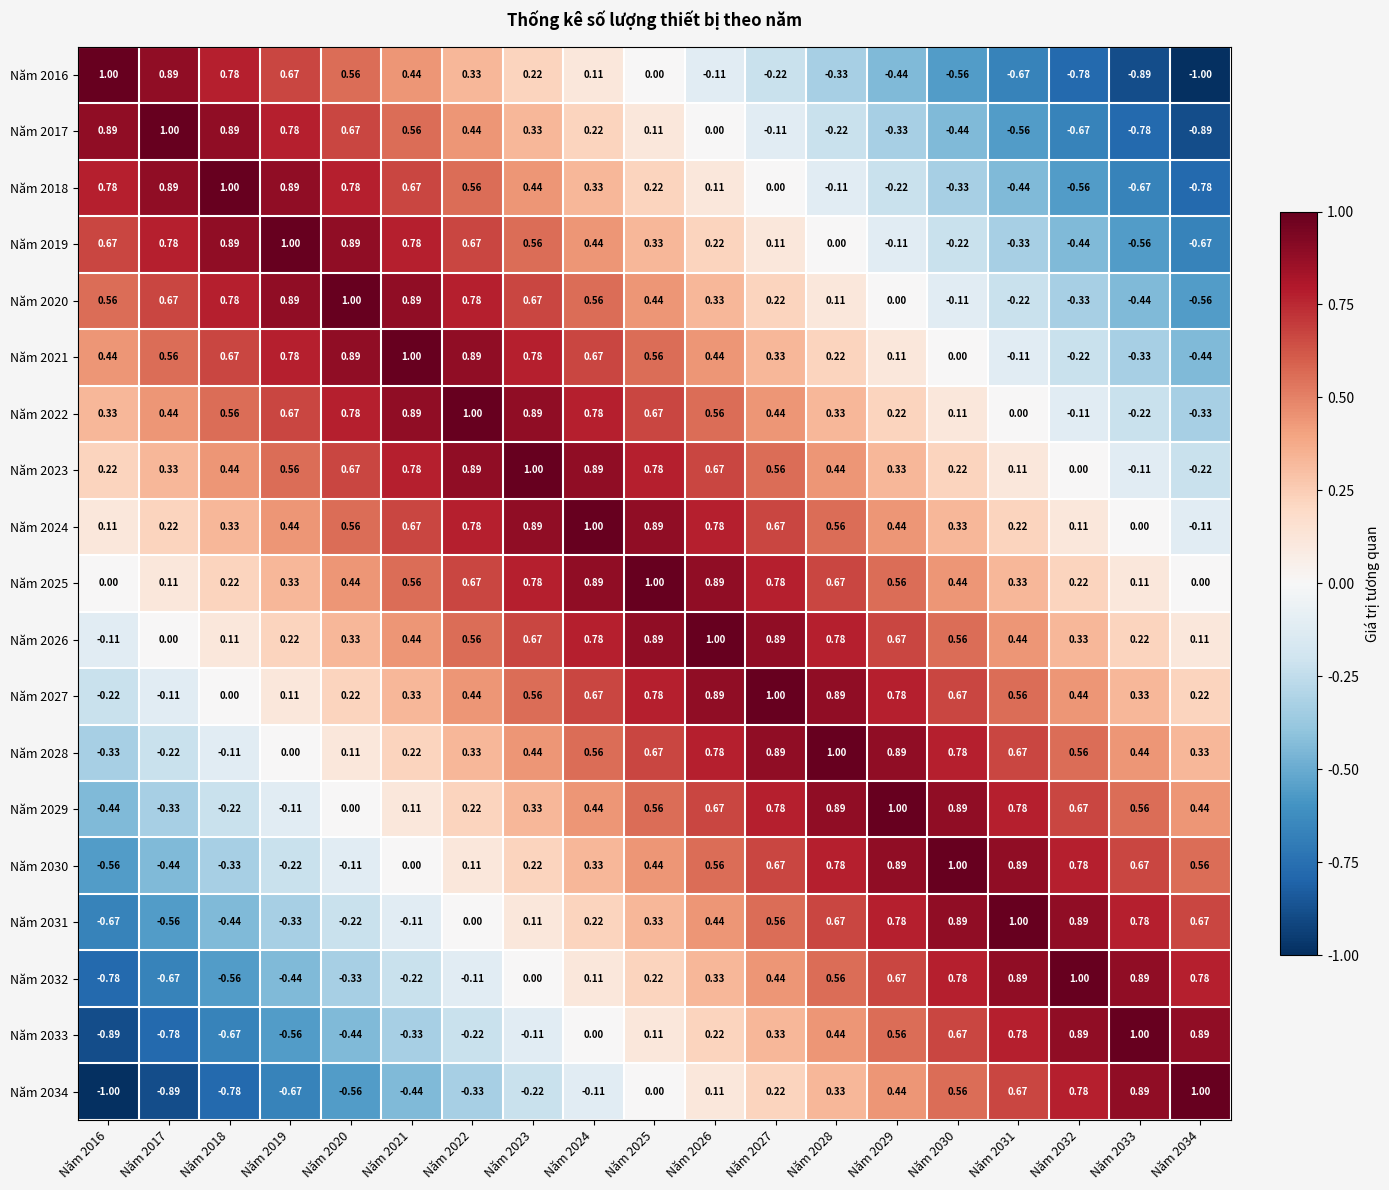

Is the value of Năm 2026 at Năm 2019 greater than the value of Năm 2018 at Năm 2031?

Yes